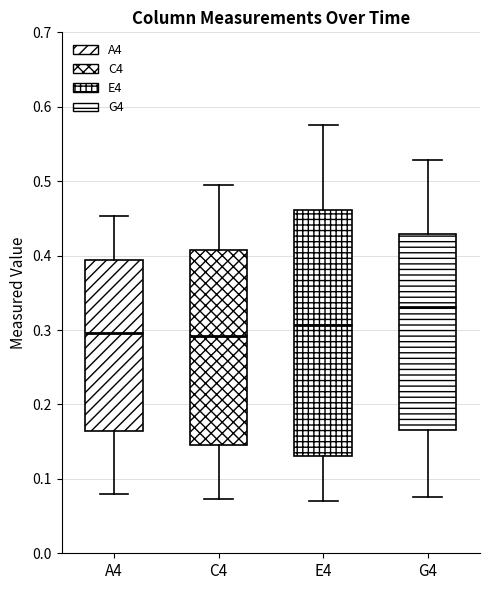

Reading left to right, transcribe this box plot: for each box, give where its median line is, the range the box spans, and where its two whiskers end, as read against the y-axis. The values are not printed on the chart, so give them approximately, as read against the axis.

A4: median 0.30, box 0.16 to 0.39, whiskers 0.08 to 0.45
C4: median 0.29, box 0.15 to 0.41, whiskers 0.07 to 0.50
E4: median 0.31, box 0.13 to 0.46, whiskers 0.07 to 0.58
G4: median 0.33, box 0.17 to 0.43, whiskers 0.08 to 0.53